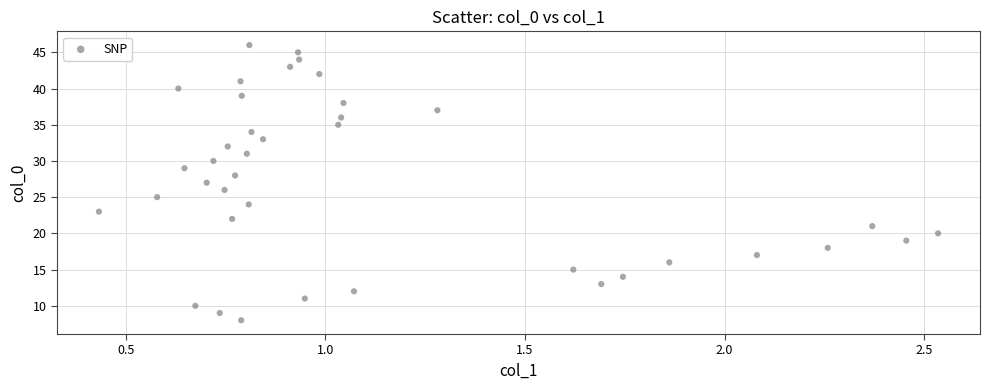

What is the range of Y values (max minus min)?

38